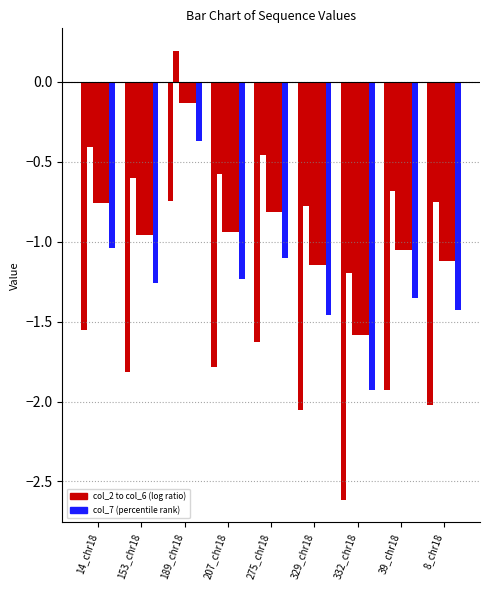

Count the number of data series in this chart.

6